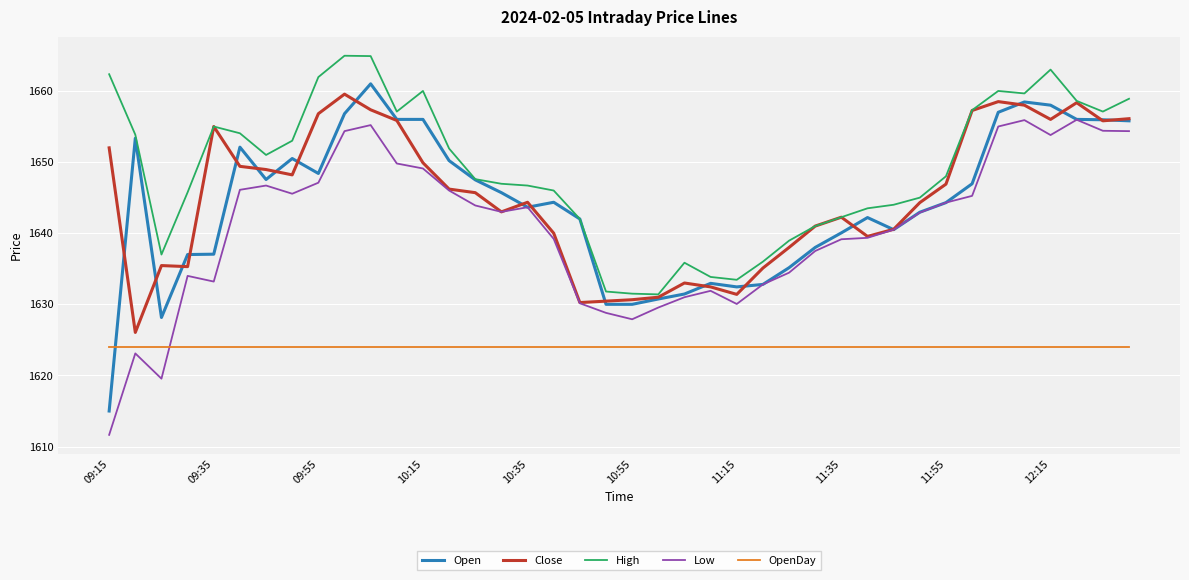

What is the lowest value of the Open series?

1615.0